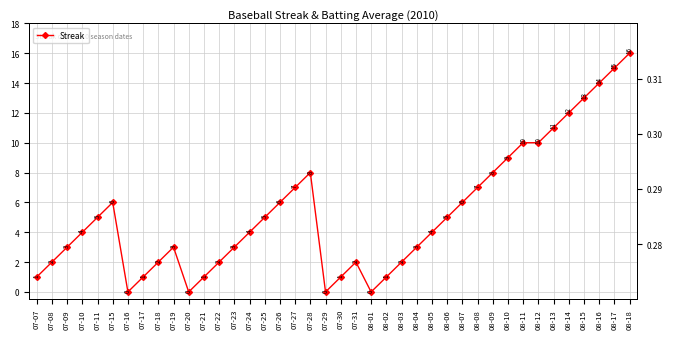

How many series are shown in this chart?

2